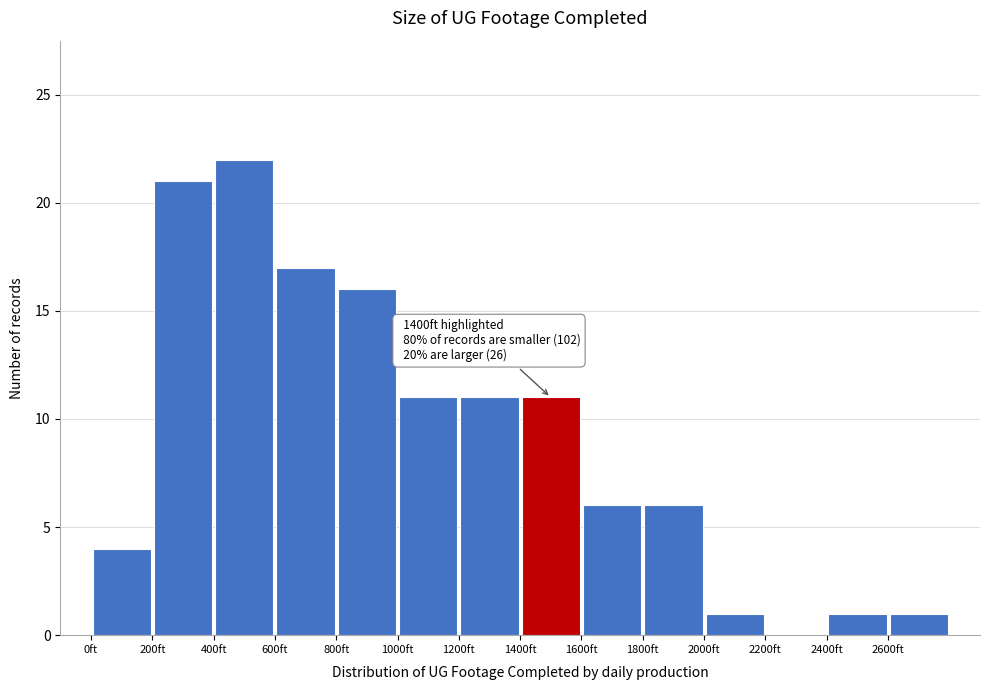

Which range on the x-axis has the tallest bar?

400 to 600